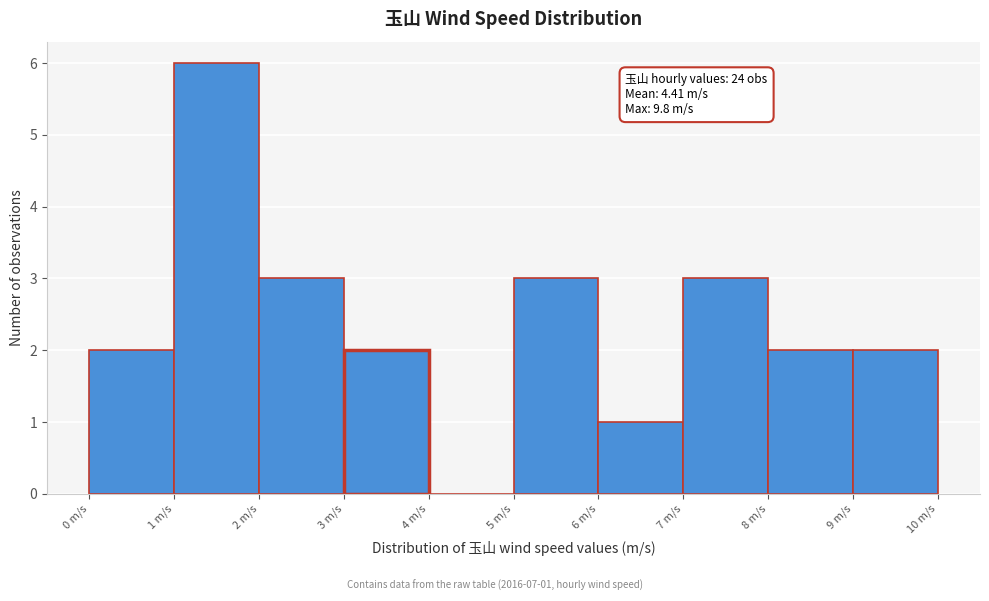

Over which range of the x-axis is the bar tallest?

1 to 2